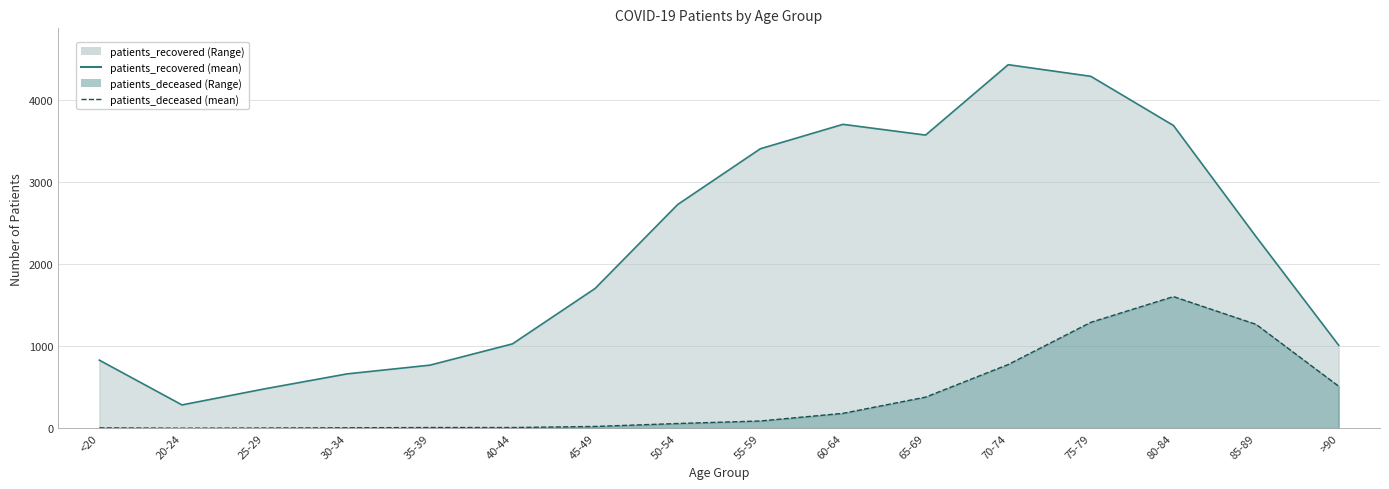

What is the difference between the second highest and second lowest values in the patients_recovered series?

3814